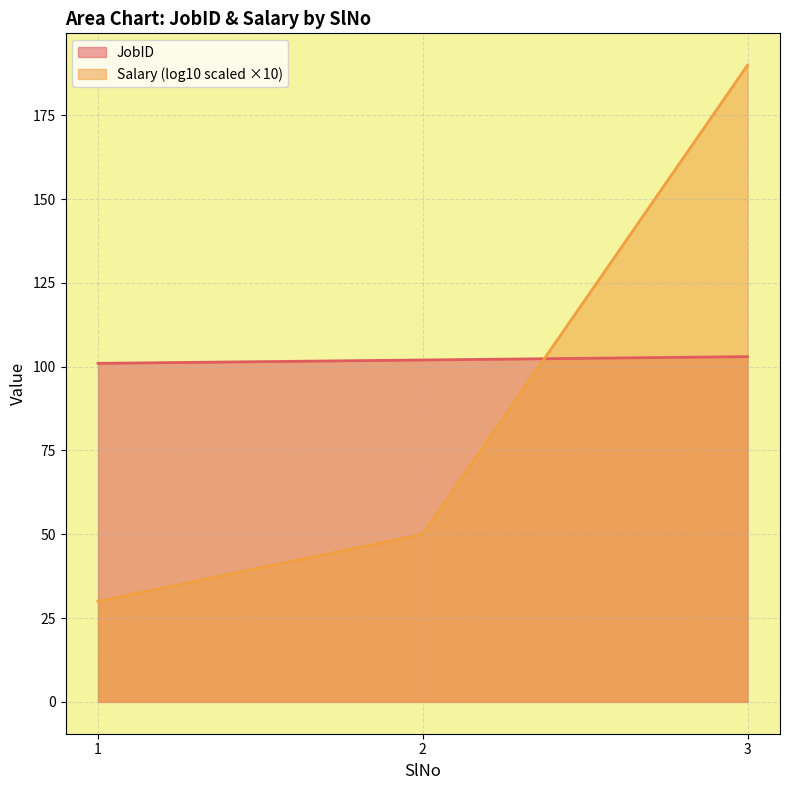

At which category does the chart reach its peak across all series?

3